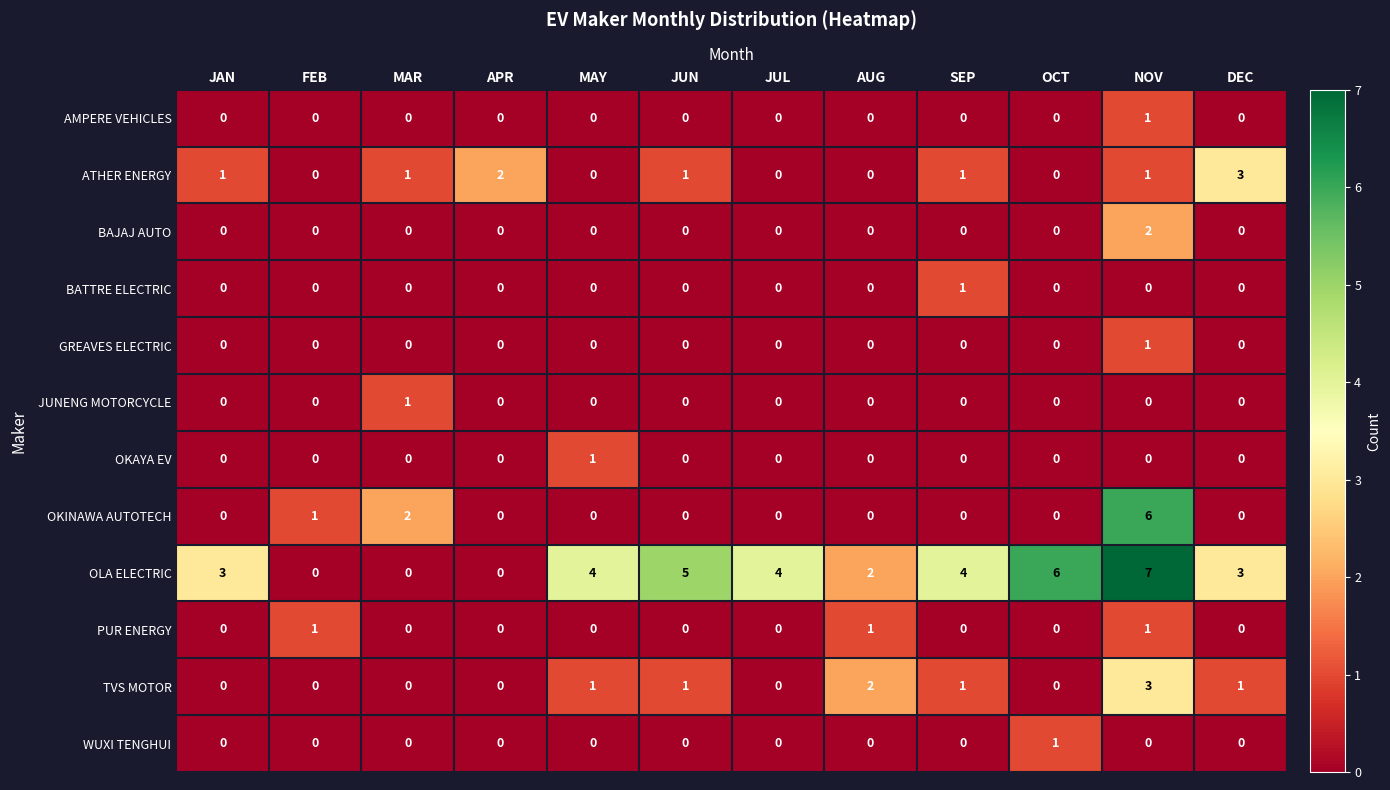

What is the spread (max minus min) of values at MAY?

4